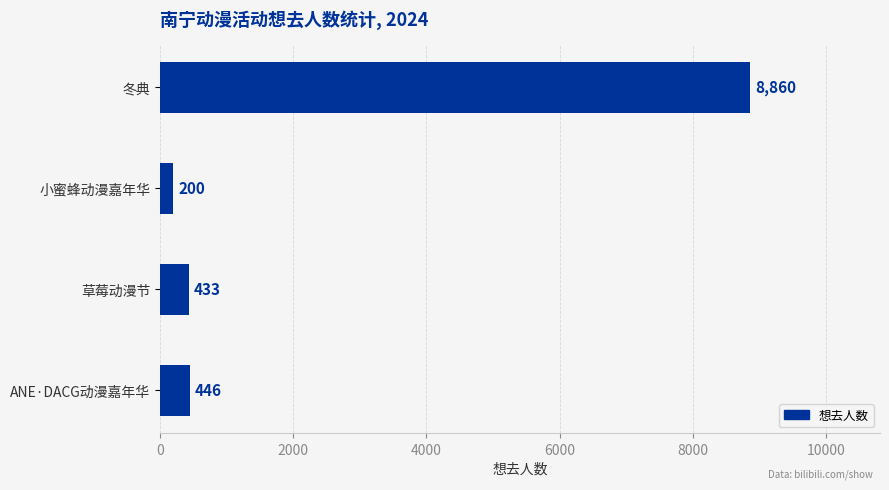

Is it true that the value at ANE·DACG动漫嘉年华 is 446?

True